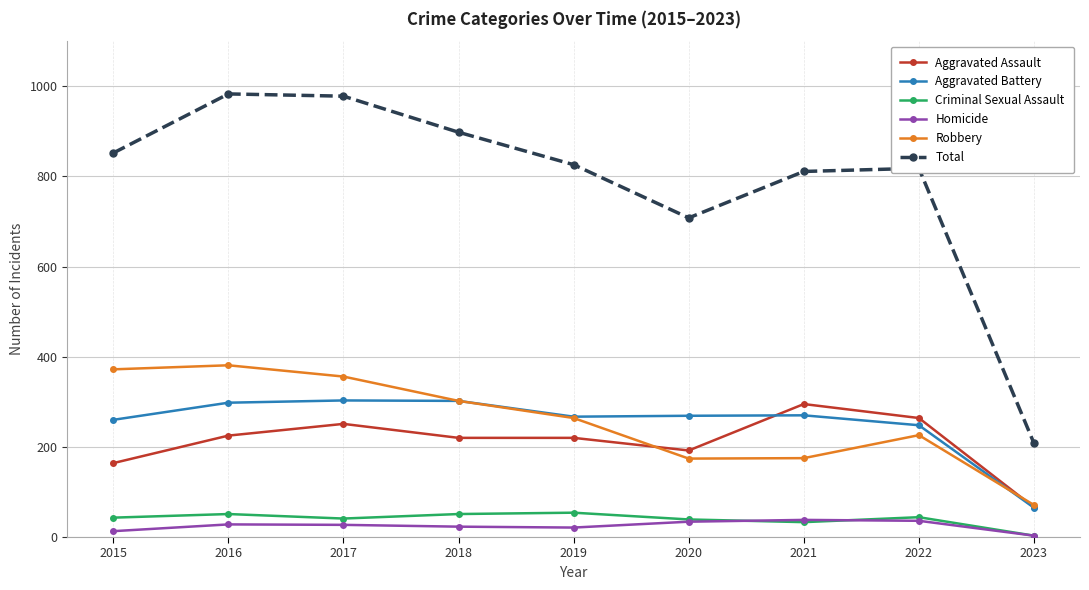

Which series has the largest total across all categories?

Total